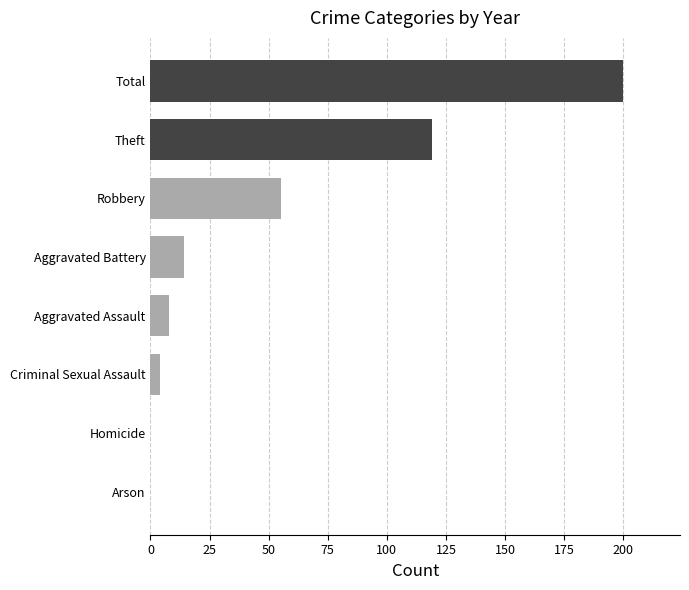

True or false: the data shows 104 at Homicide.

False